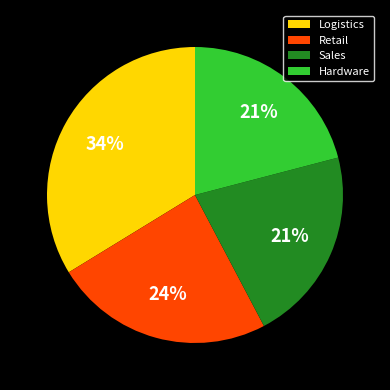

Which slice is the largest?

Logistics